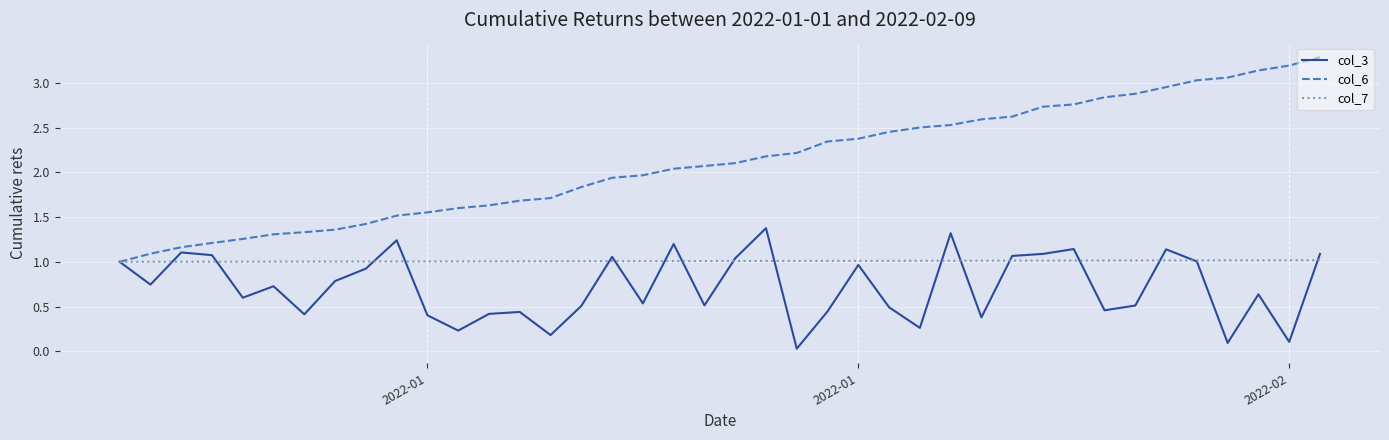

Which series has the largest range (max minus min)?

col_6